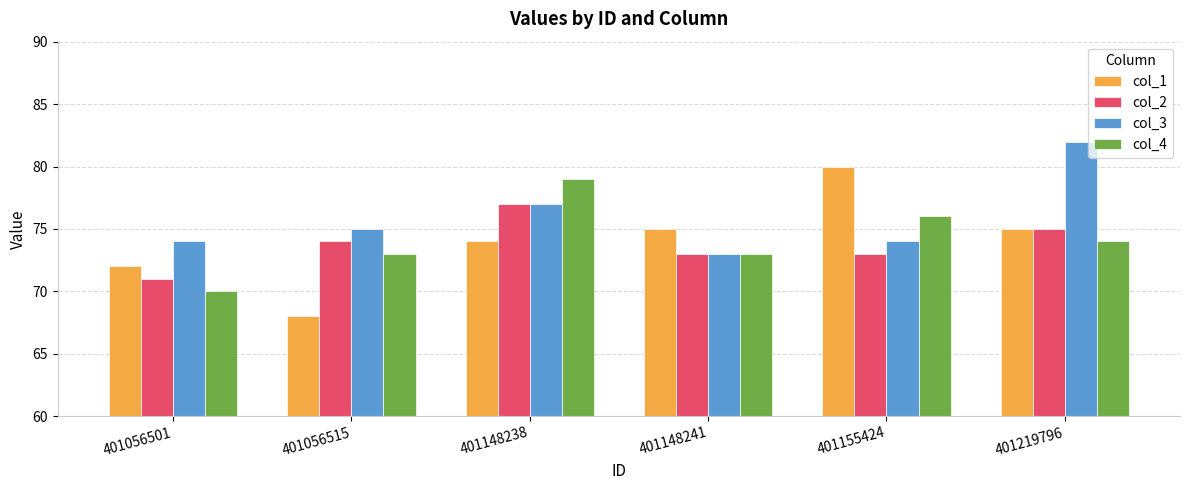

Which series has the largest total across all categories?

col_3